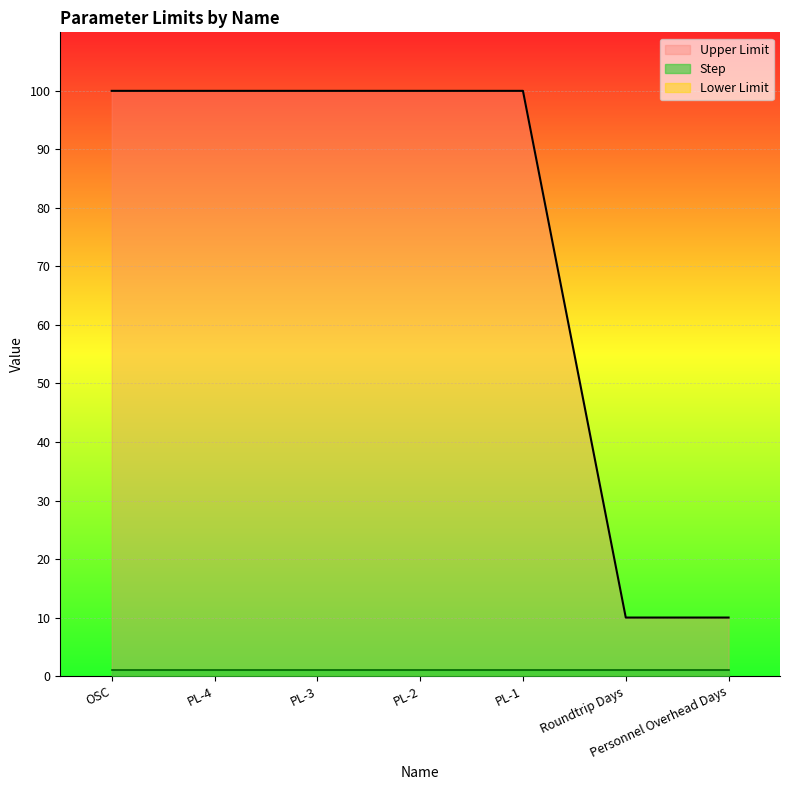

What are all the series names shown in the legend?

Upper Limit, Lower Limit, Step